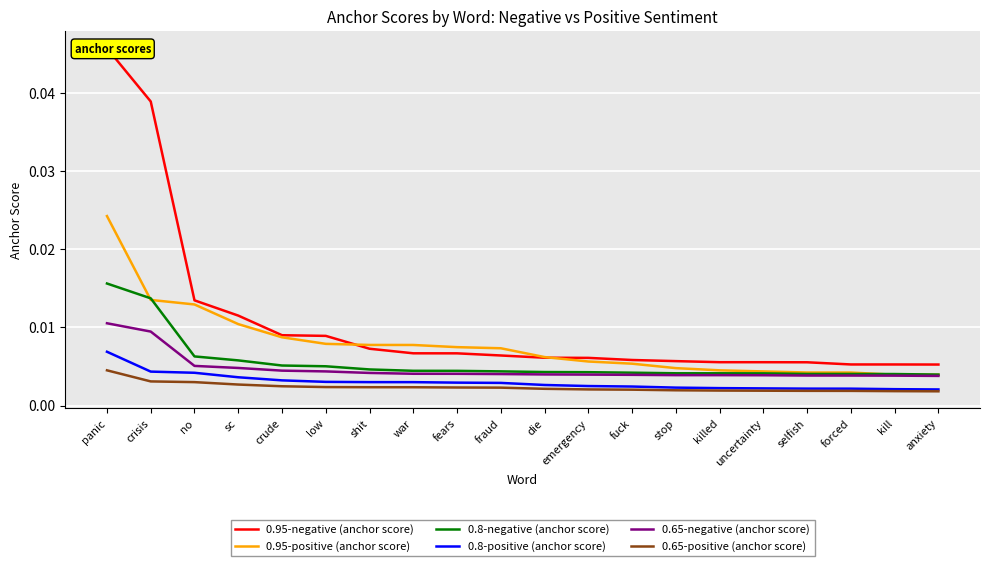

What are all the series names shown in the legend?

0.95-negative (anchor score), 0.95-positive (anchor score), 0.8-negative (anchor score), 0.8-positive (anchor score), 0.65-negative (anchor score), 0.65-positive (anchor score)